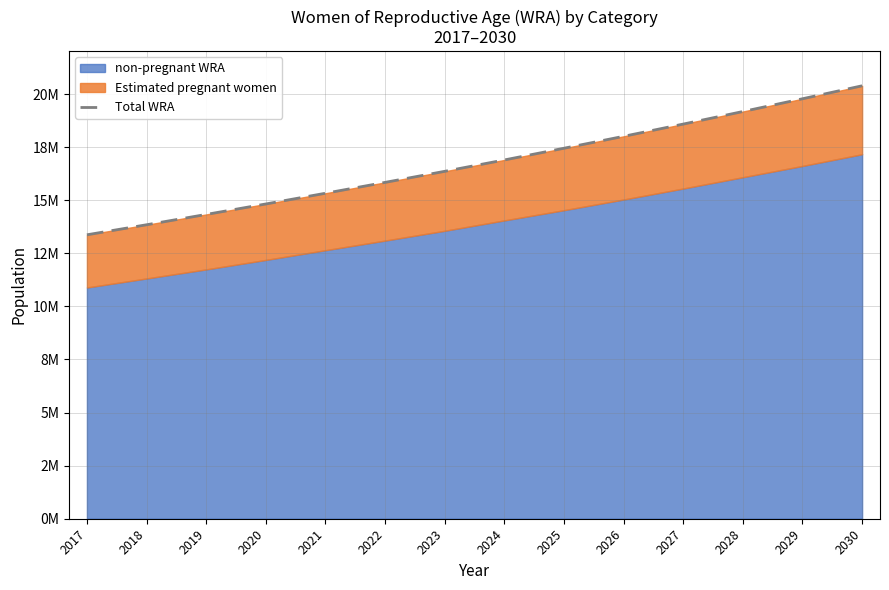

The value at 2019 is 14328740. True or false?

True